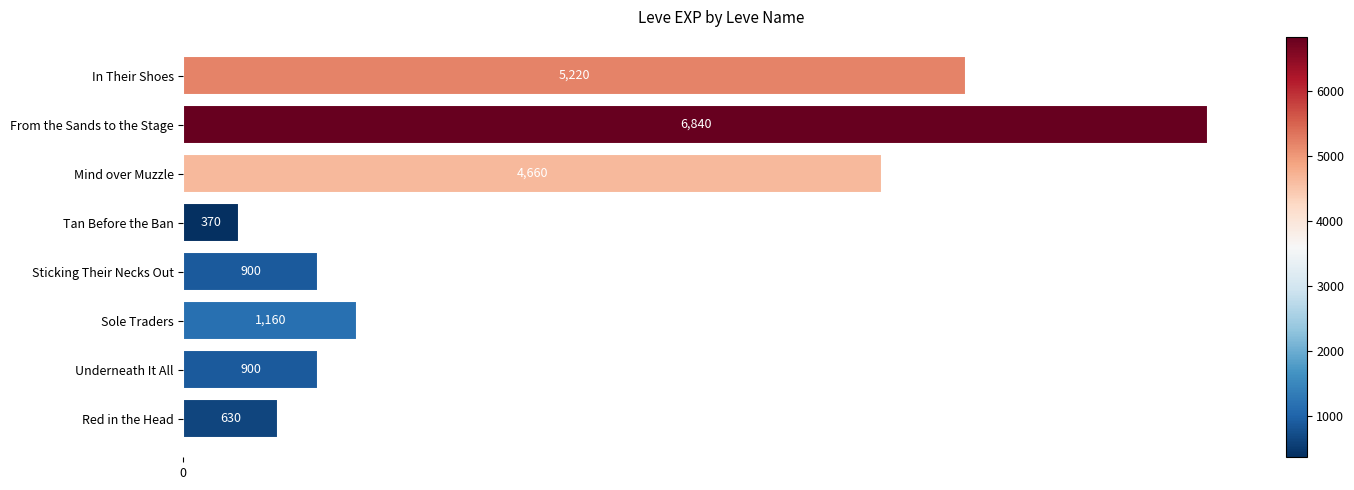

Reading bottom to top, what are all the values shown in this chart?

Red in the Head=630	Underneath It All=900	Sole Traders=1160	Sticking Their Necks Out=900	Tan Before the Ban=370	Mind over Muzzle=4660	From the Sands to the Stage=6840	In Their Shoes=5220